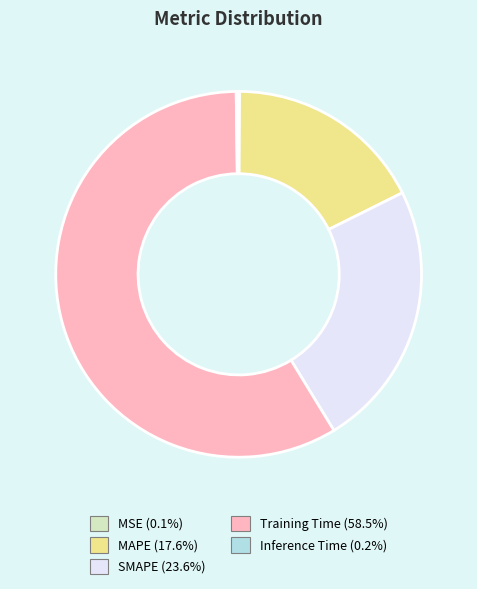

Does SMAPE account for over 50% of the chart?

No